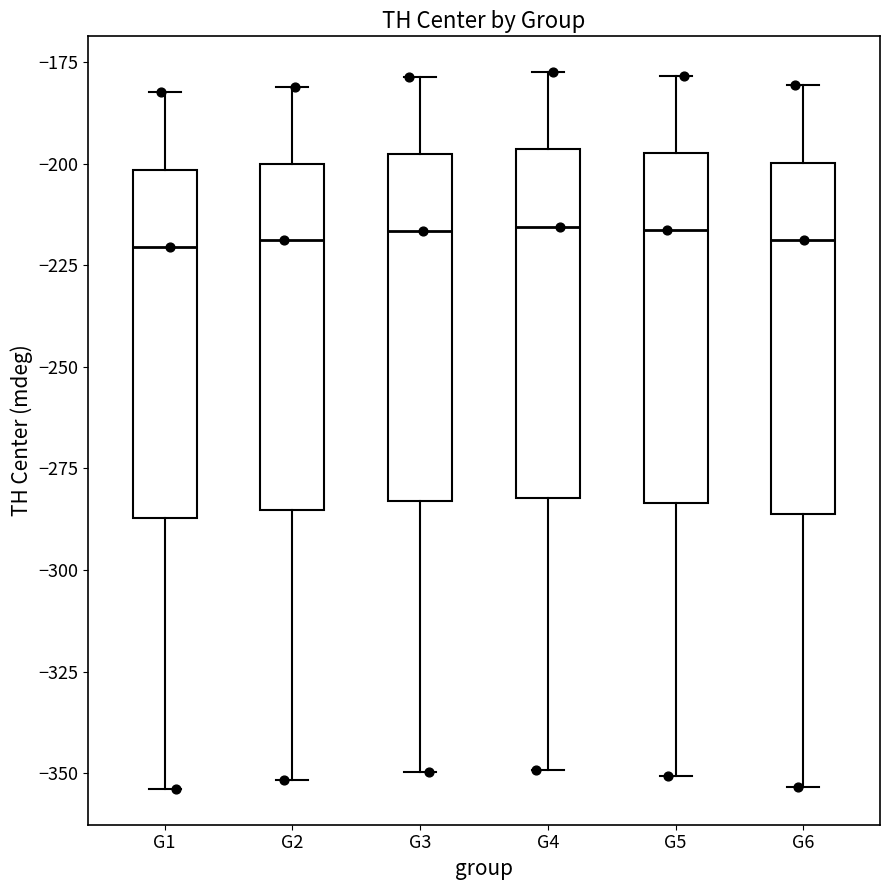

Where is the lower edge of the box for G6 on the y-axis? The values are not printed on the chart, so give them approximately, as read against the axis.

-285